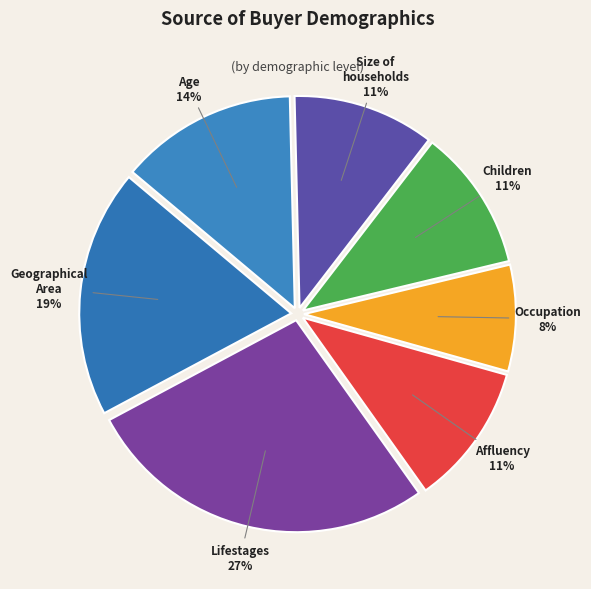

To the nearest percent, what is the difference between the Geographical Area and Children slice percentages?

8%